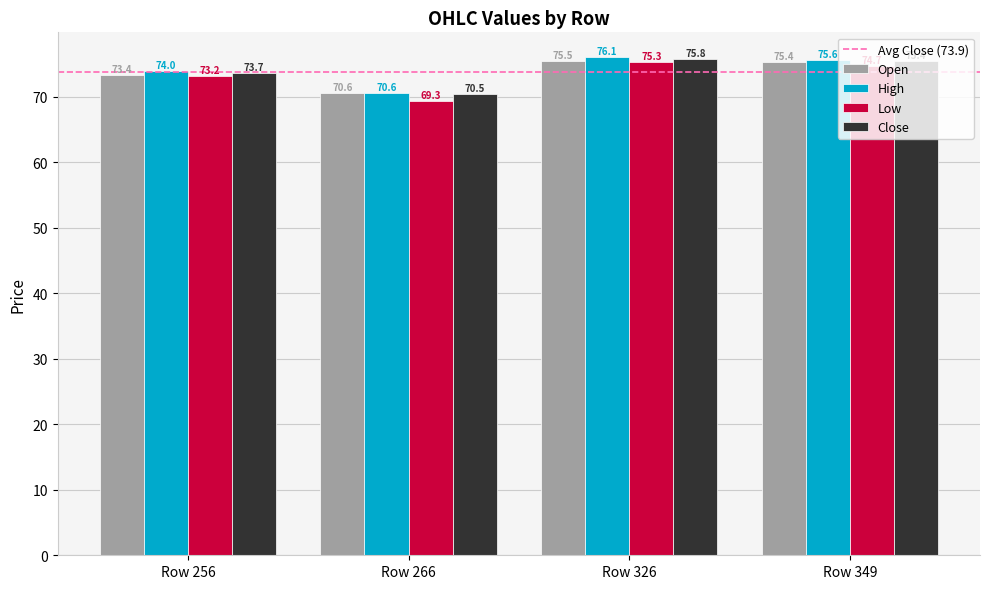

How many values in the Open series exceed 75?

2